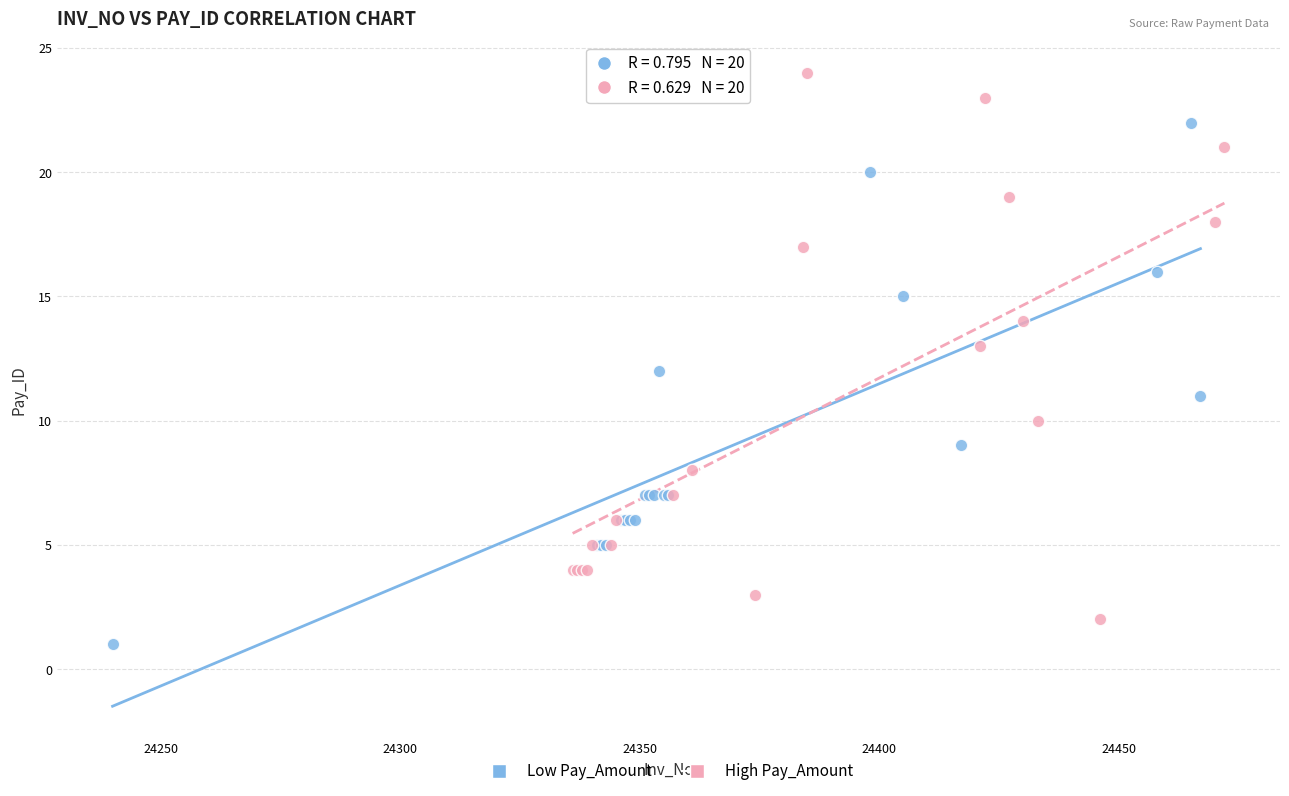

Which series has the largest Y range (max minus min)?

High Pay_Amount